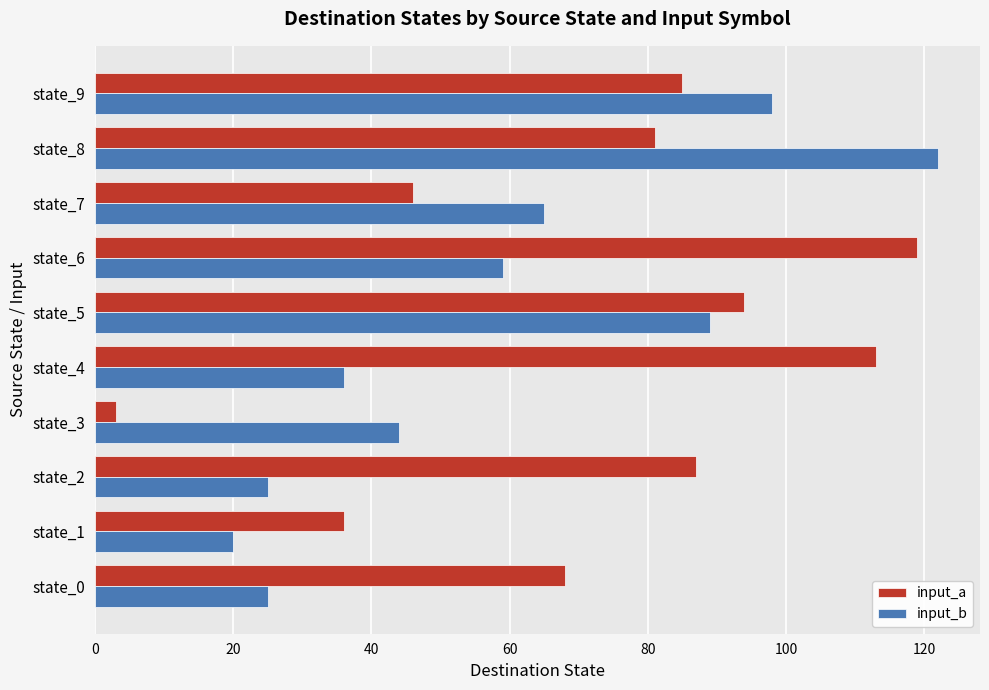

What is the average value of the input_a series?

73